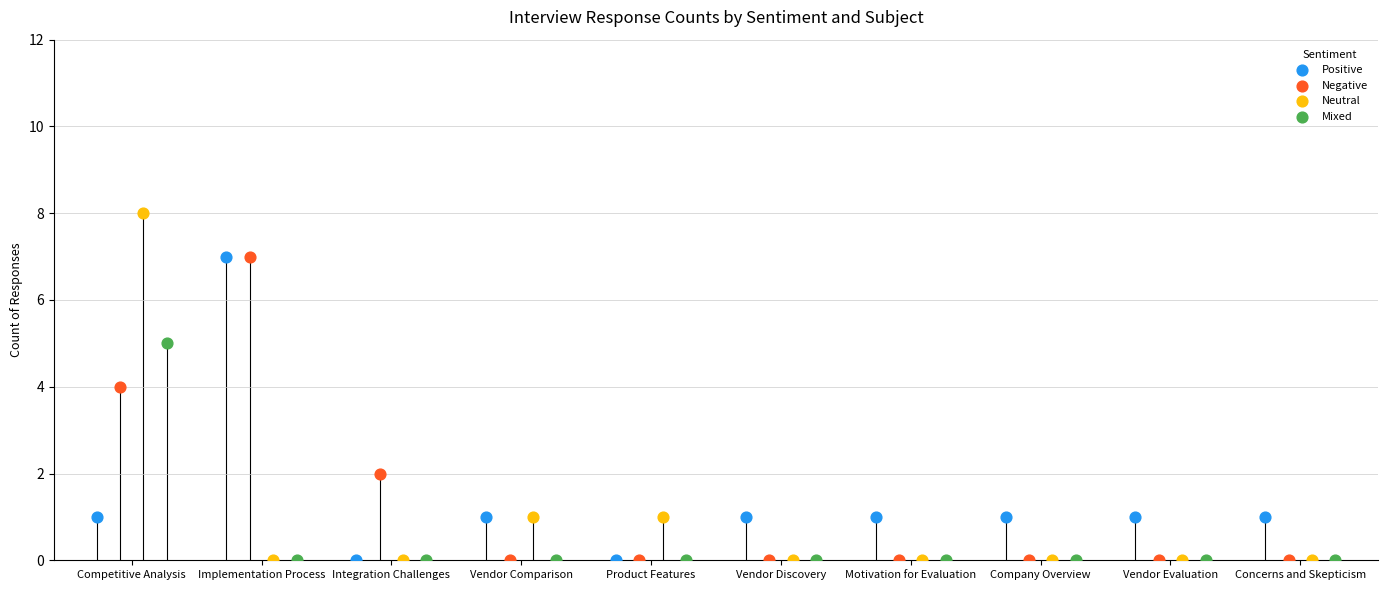

Which series has the largest Y range (max minus min)?

Neutral